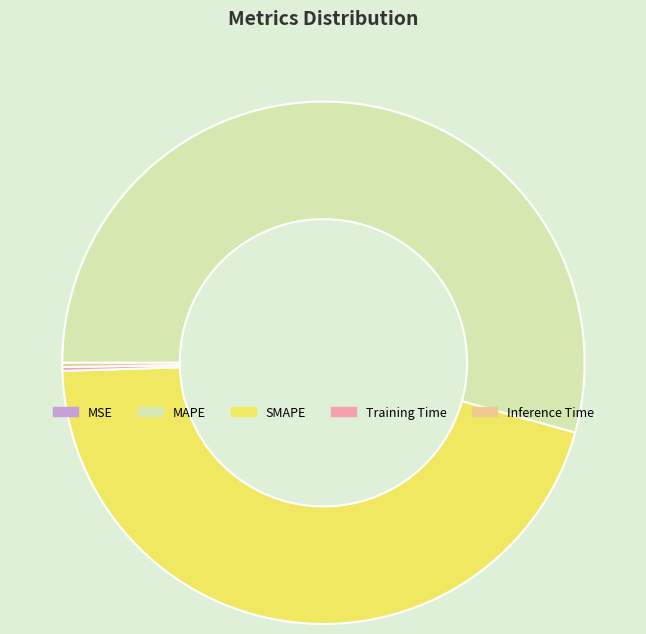

Which slice is the largest?

MAPE